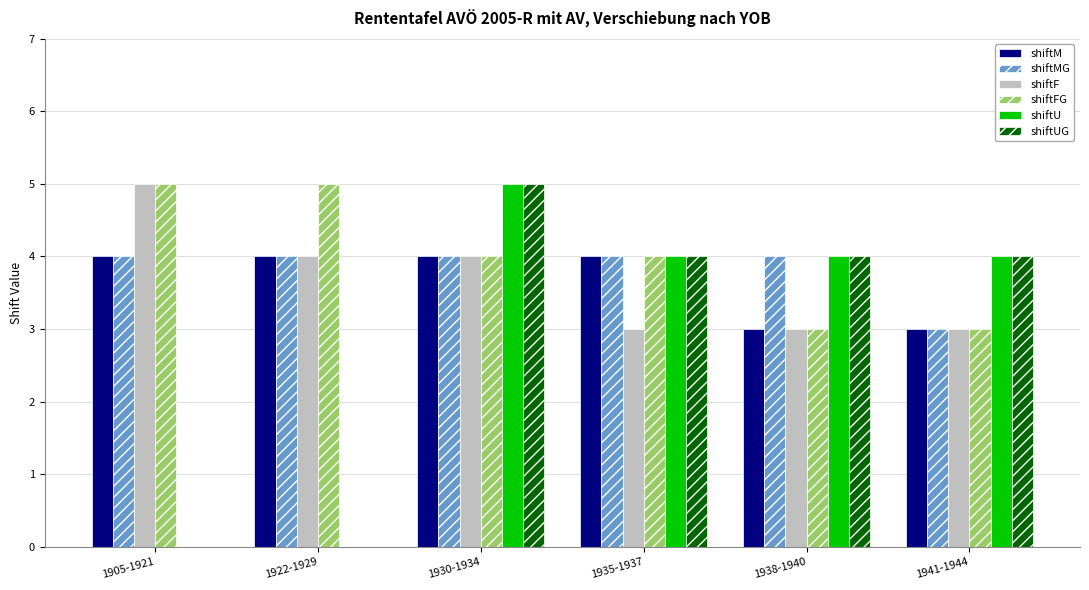

Which category has the highest value in the shiftUG series?

1930-1934